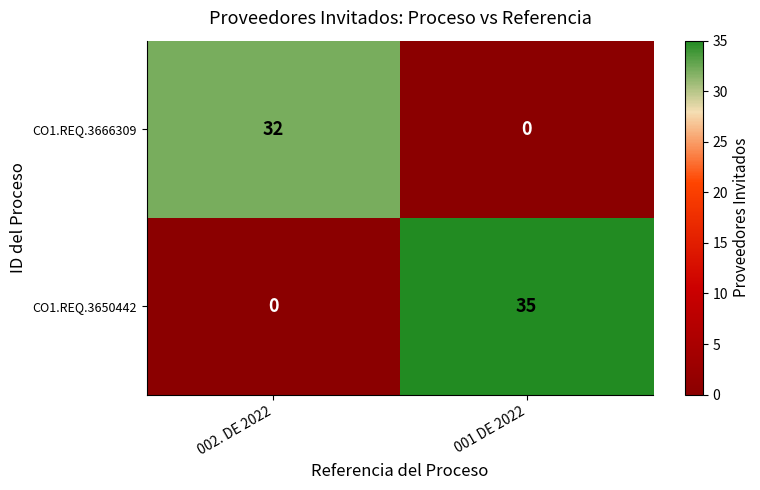

Which series has the largest total across all categories?

CO1.REQ.3650442